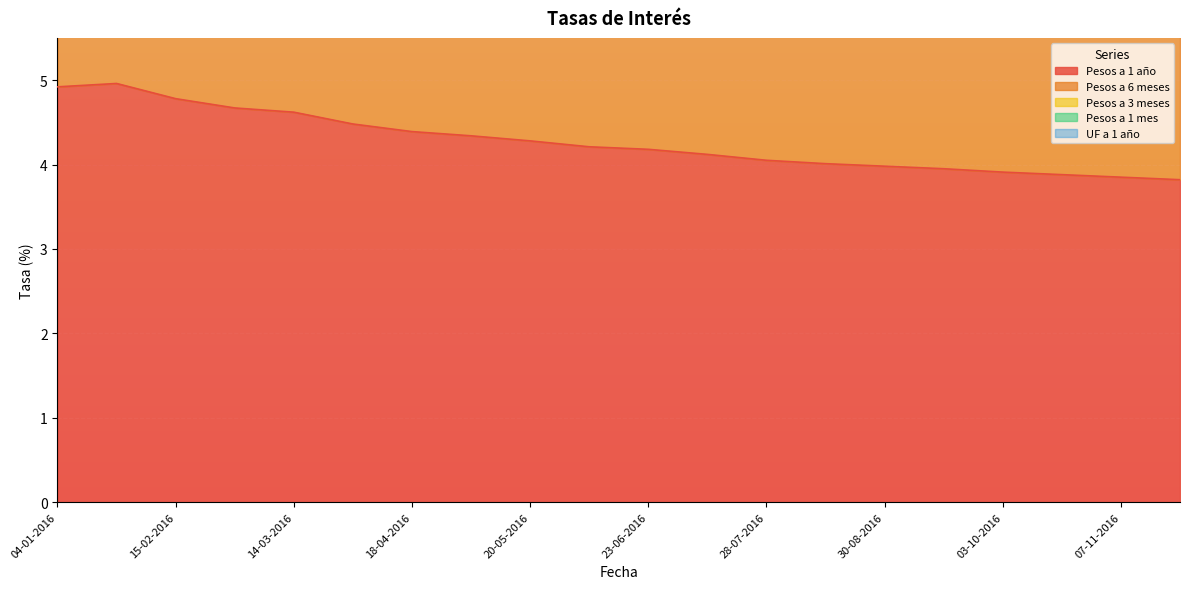

At which category is the sum across all series the highest?

04-01-2016